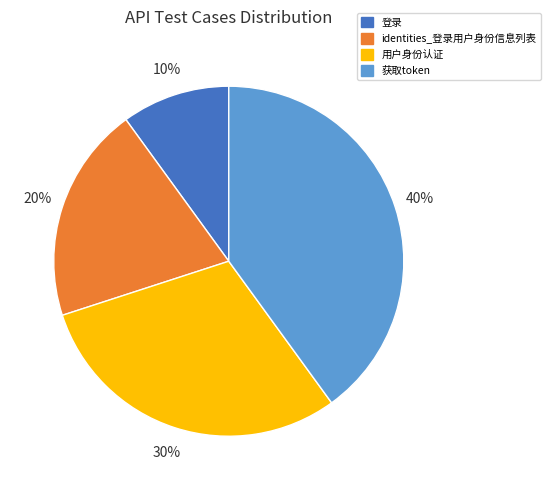

True or false: 登录 accounts for 10% of the total.

True